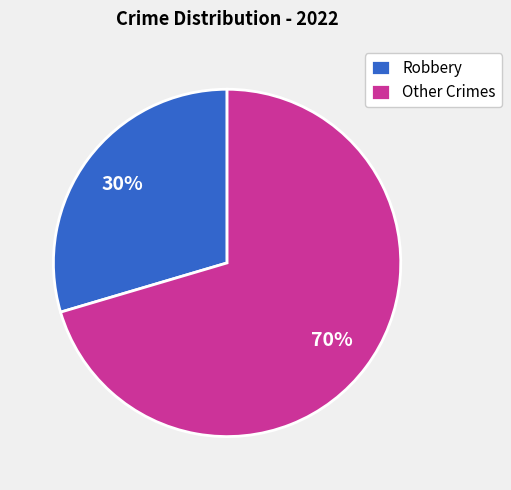

Between Robbery and Other Crimes, which is larger?

Other Crimes